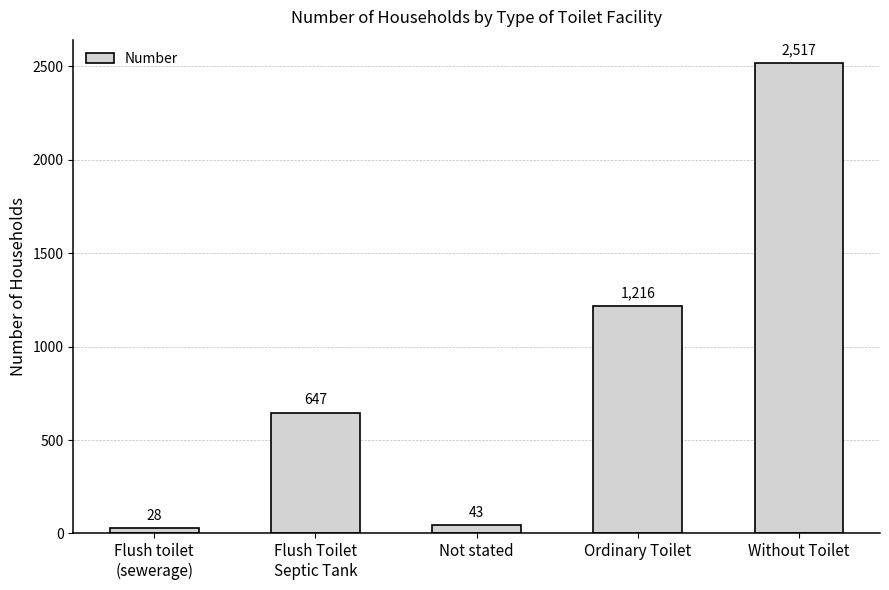

List the labels in order of value, smallest first.

Flush toilet
(sewerage), Not stated, Flush Toilet
Septic Tank, Ordinary Toilet, Without Toilet